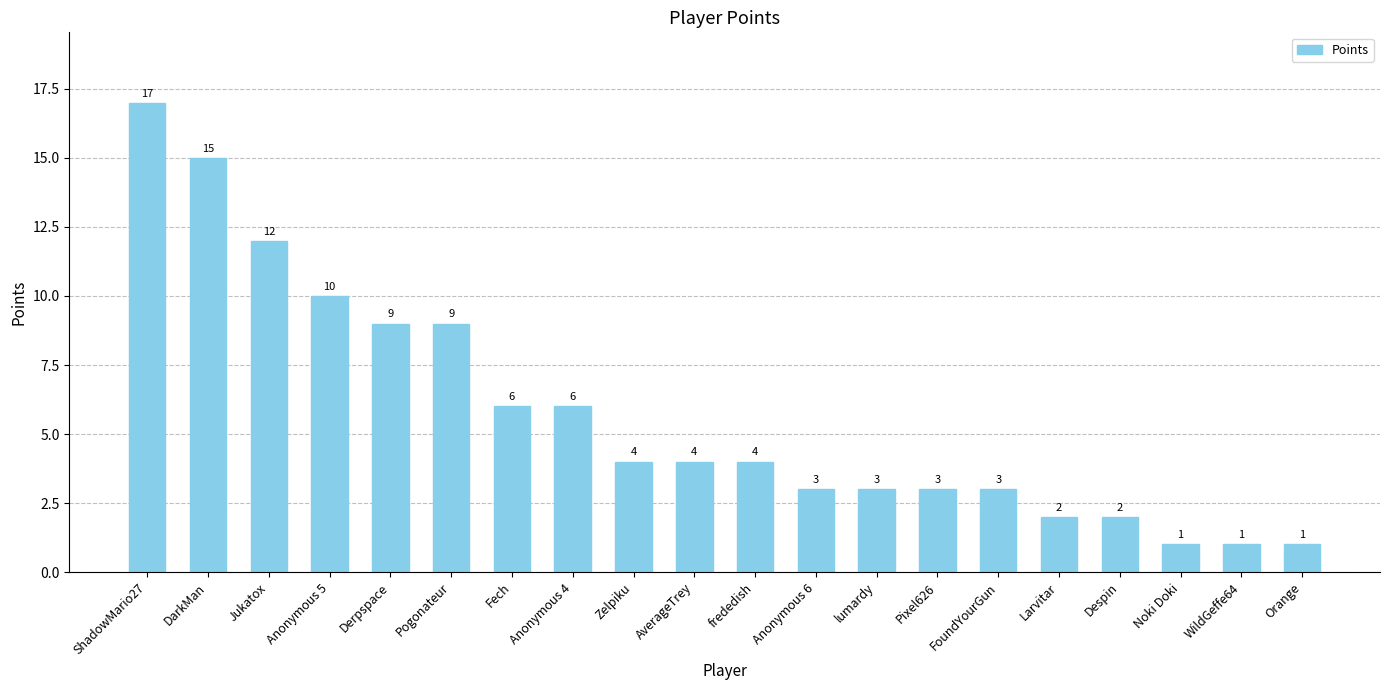

Which category has the highest value across all series?

ShadowMario27